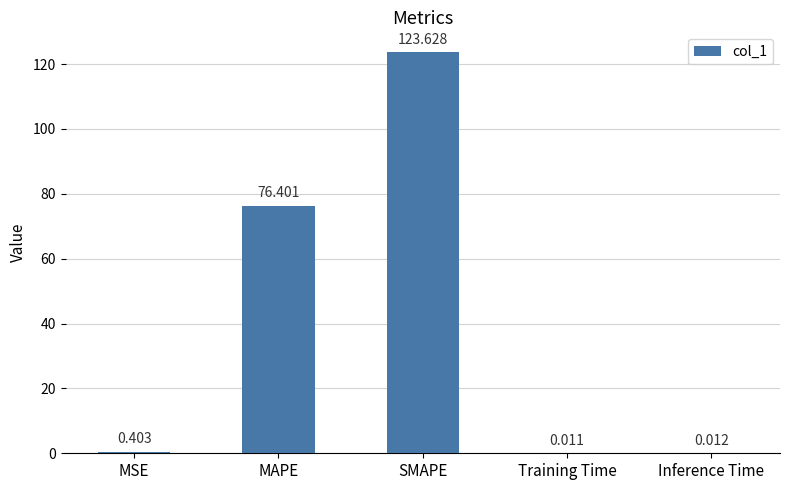

Where is the data nearest to the value 61?

MAPE